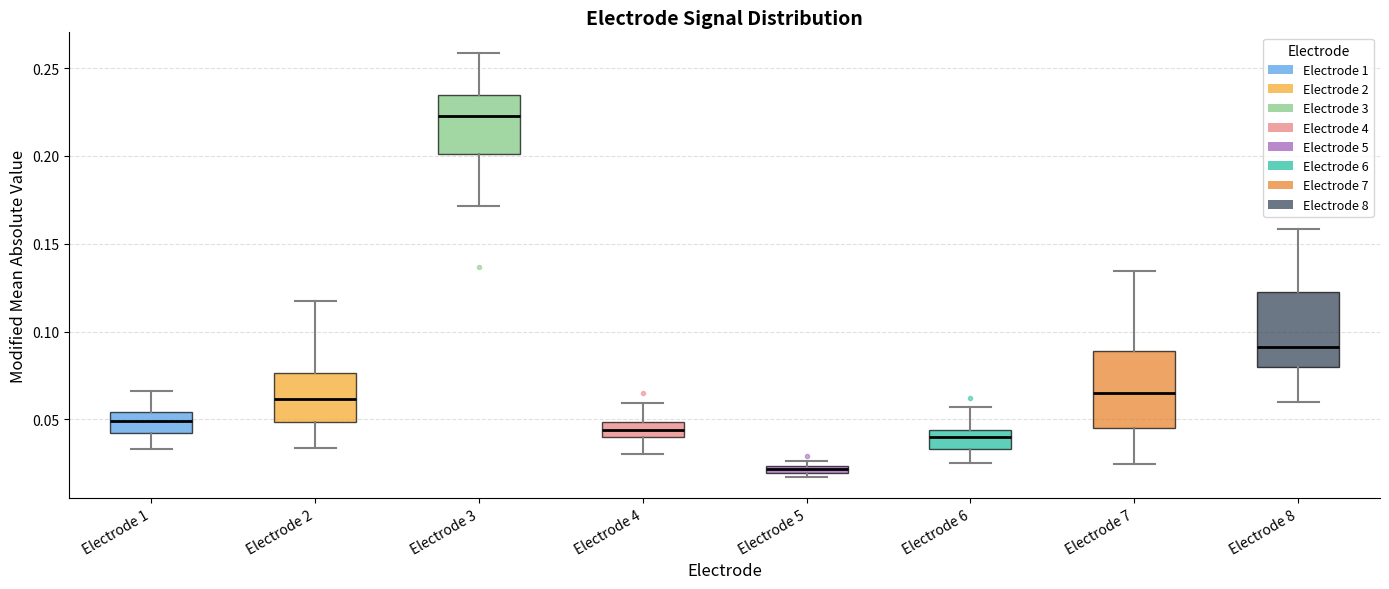

Which box's median line is the lowest?

Electrode 5